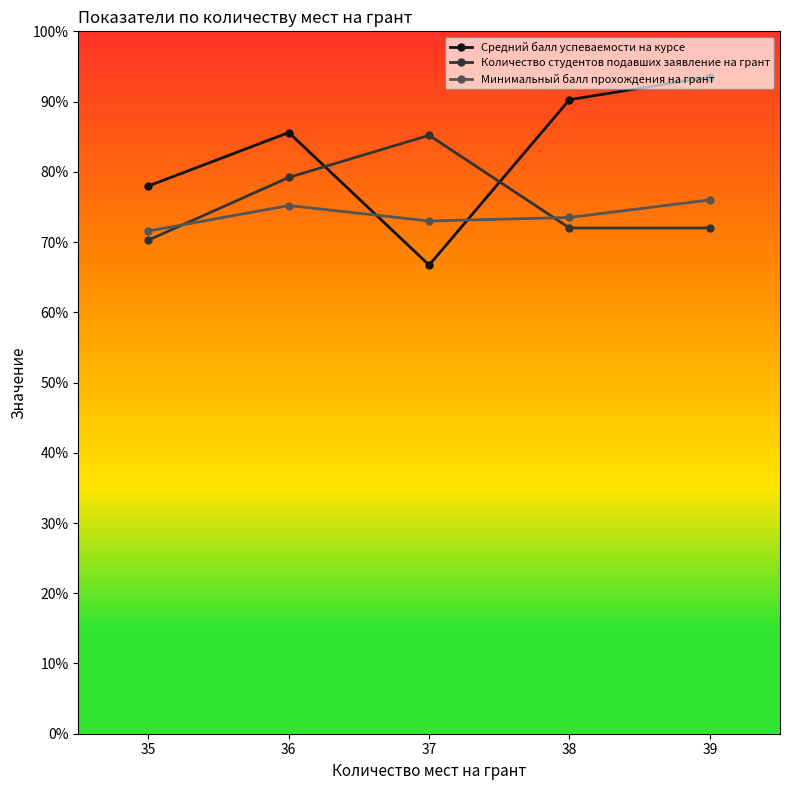

How many values in the Средний балл успеваемости на курсе series exceed 85?

3